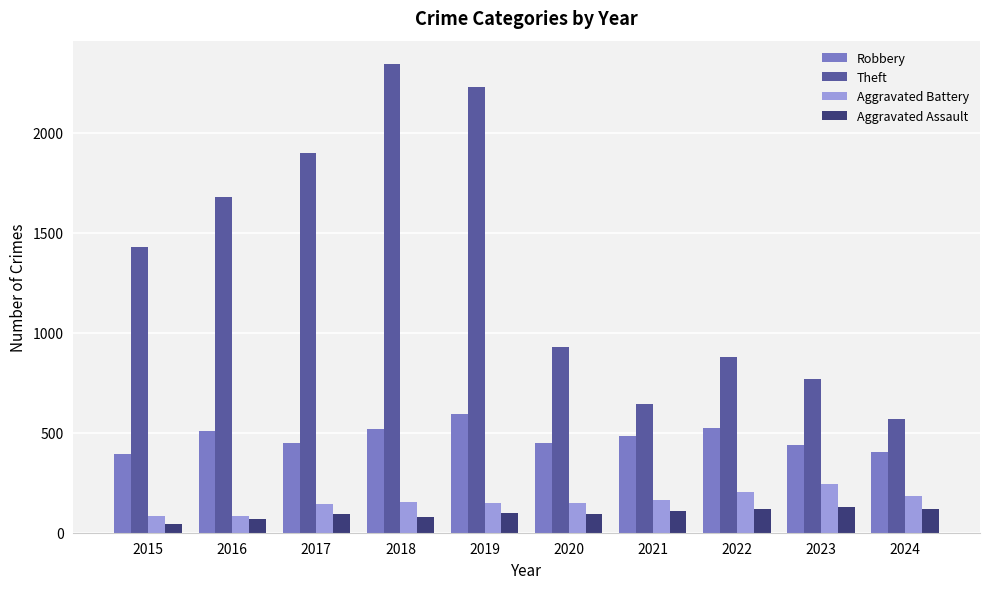

How many categories are shown in the chart?

10